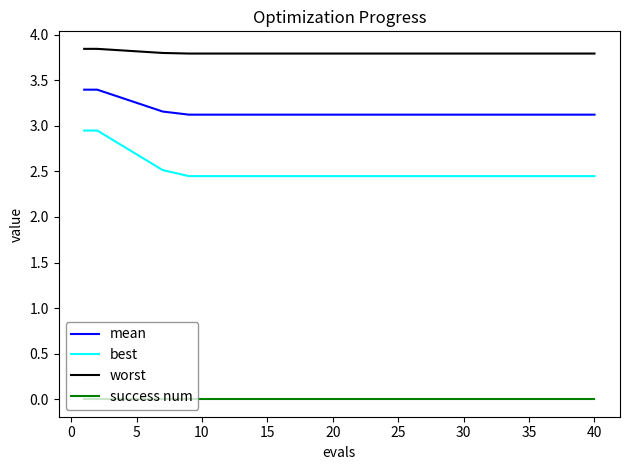

True or false: success num and worst cross at least once.

False